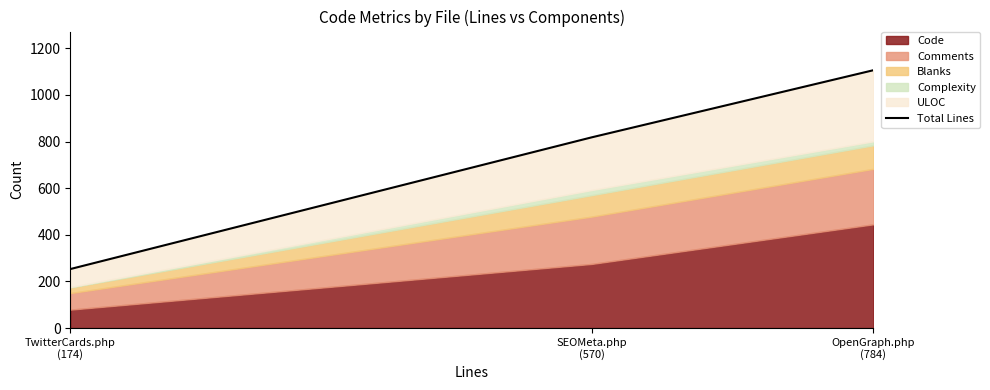

Where does the data first go above 818?

OpenGraph.php
(784)